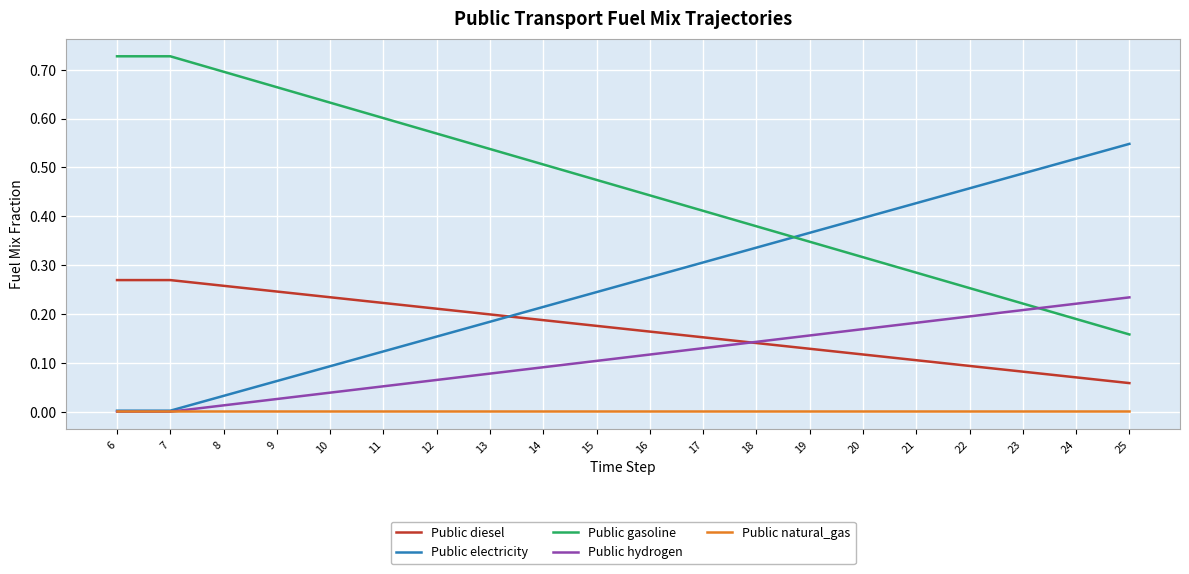

Which category has the highest value in the Public electricity series?

25